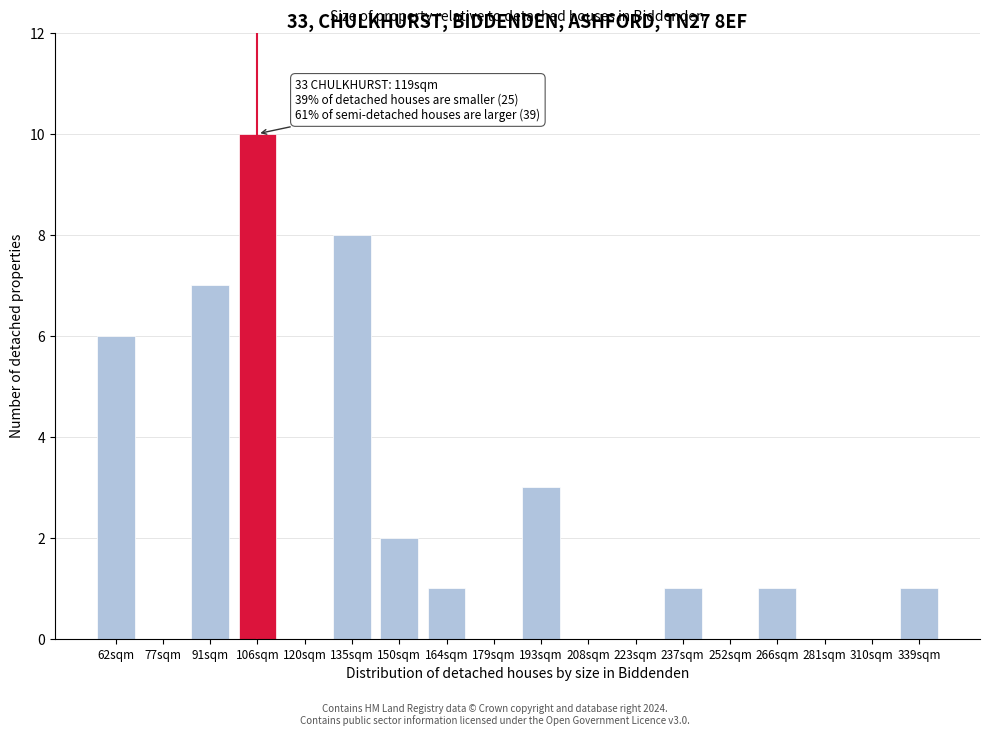

Reading right to left, what are all the values shown in this chart?

339sqm=1	310sqm=0	281sqm=0	266sqm=1	252sqm=0	237sqm=1	223sqm=0	208sqm=0	193sqm=3	179sqm=0	164sqm=1	150sqm=2	135sqm=8	120sqm=0	106sqm=10	91sqm=7	77sqm=0	62sqm=6